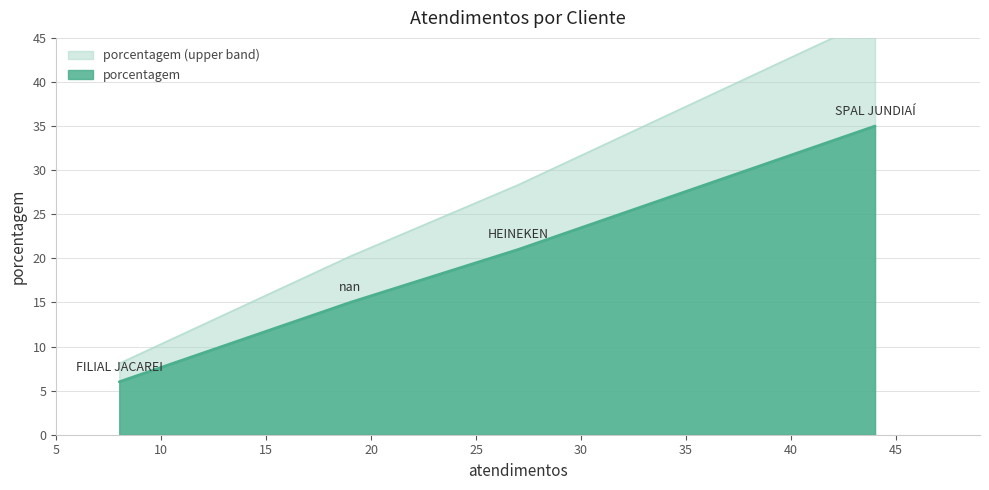

The value at SPAL JUNDIAÍ is 35. True or false?

True